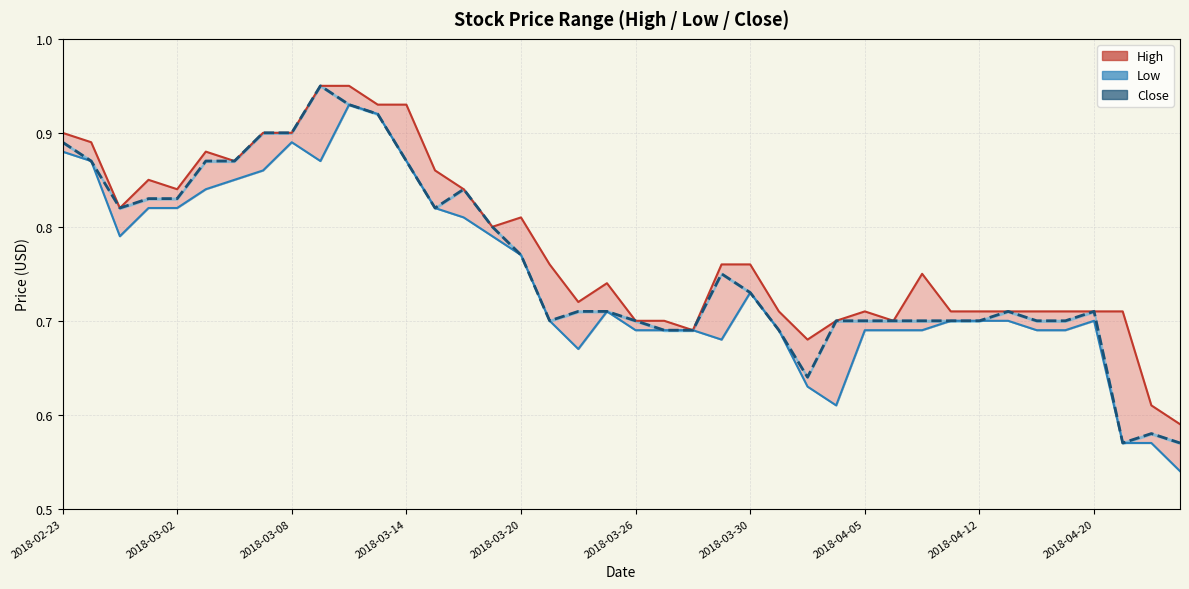

What is the difference between the second highest and minimum values in the High series?

0.4